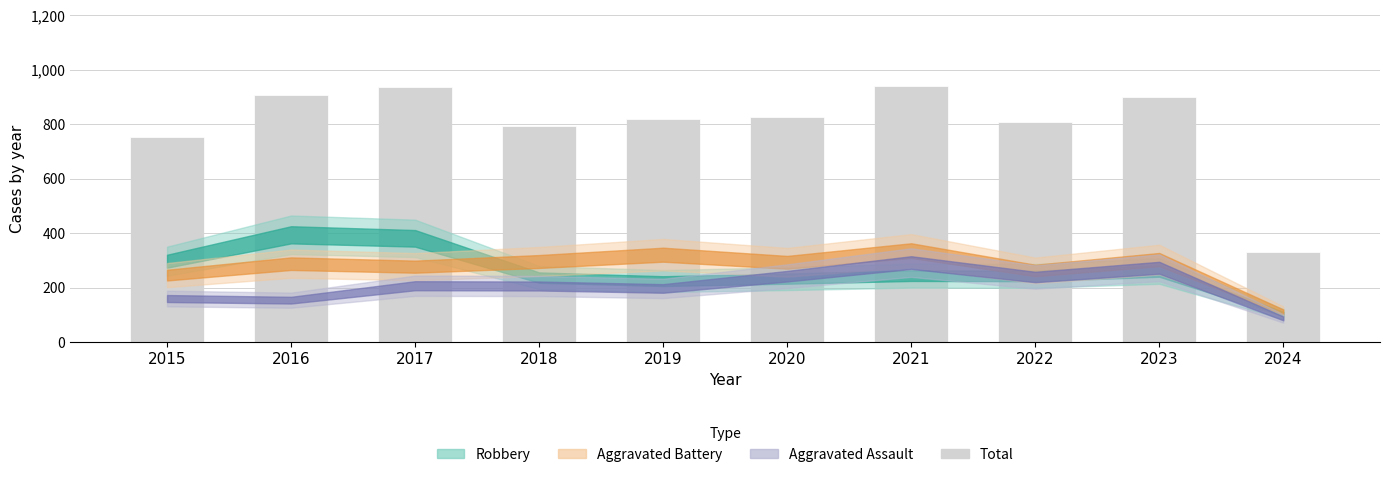

Which label corresponds to the smallest value in the chart?

2024